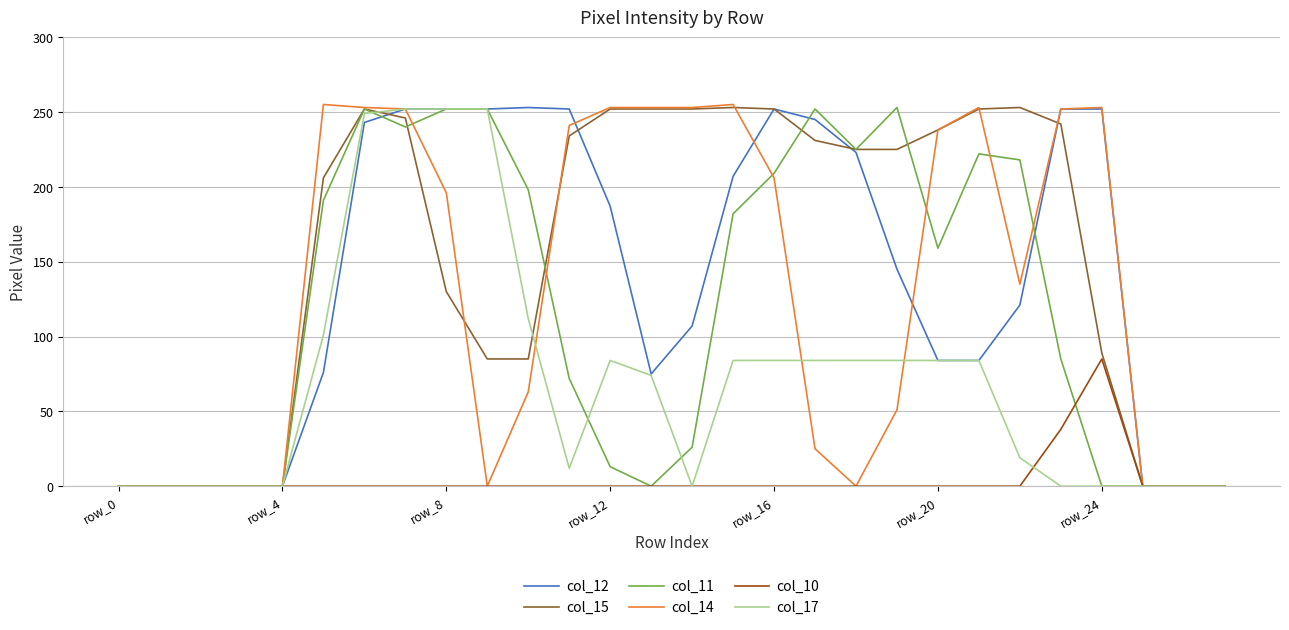

What are all the series names shown in the legend?

col_12, col_15, col_11, col_14, col_10, col_17